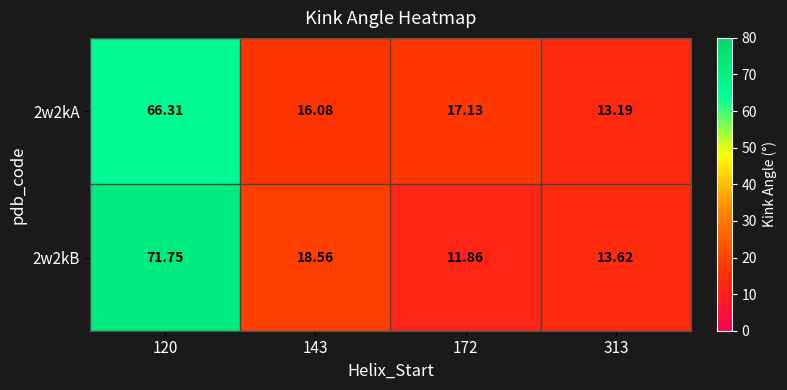

Is the value of 2w2kA at 172 greater than the value of 2w2kB at 120?

No